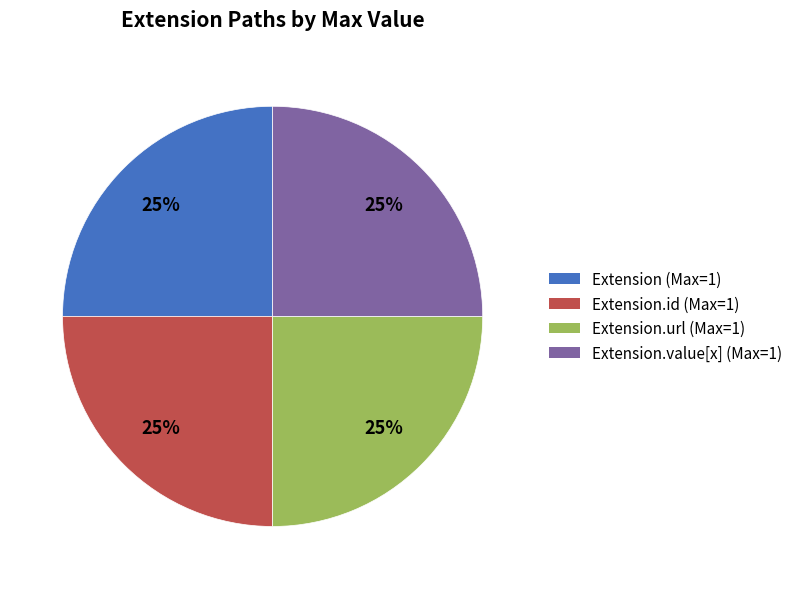

What is the ratio of the value at Extension.id (Max=1) to the value at Extension.value[x] (Max=1)?

1.0